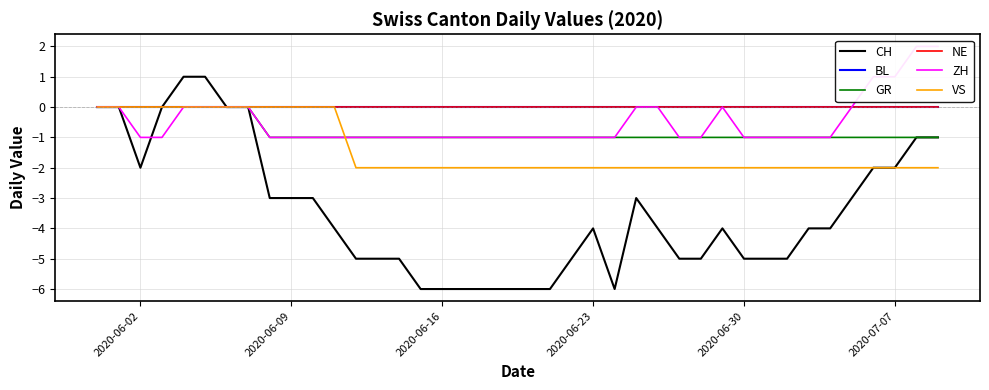

Rank the series by their maximum value, from highest to lowest.

ZH, CH, BL, GR, NE, VS